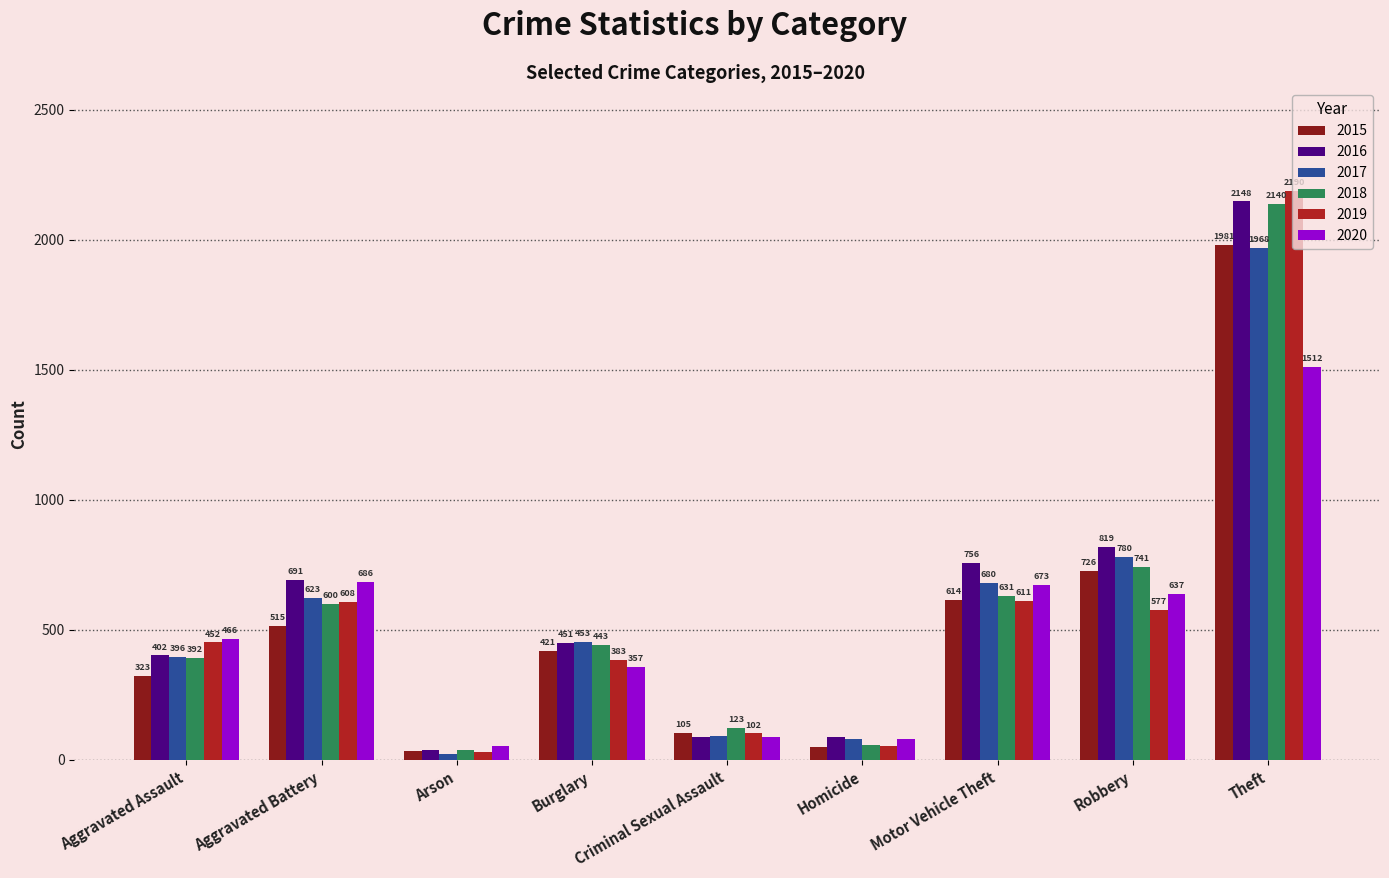

Are the bars horizontal?

No